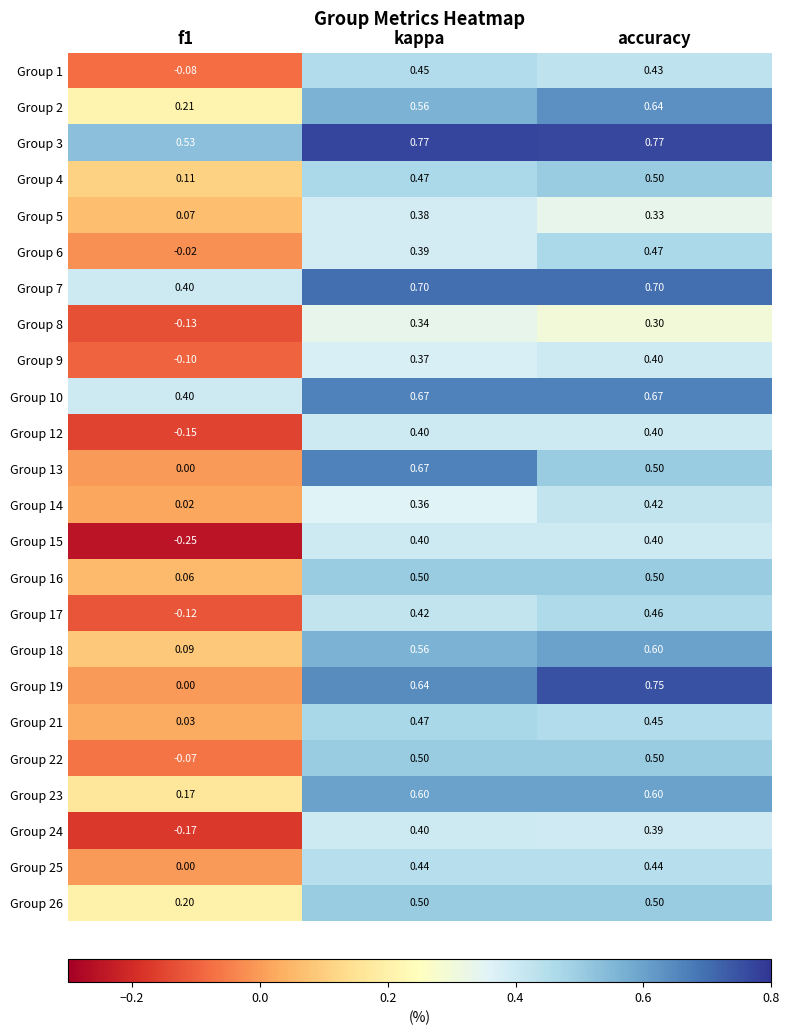

At which label does Group 2 reach its peak?

accuracy